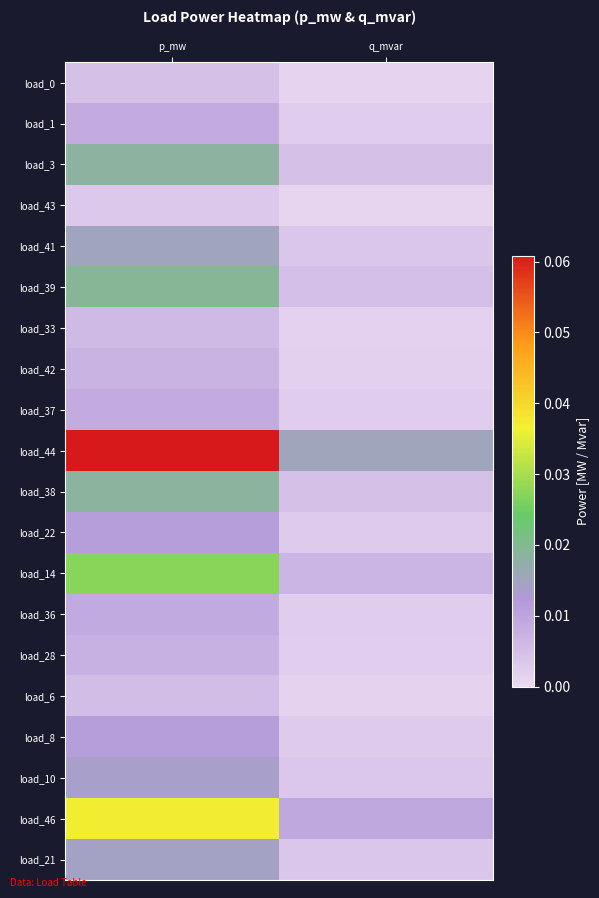

How many categories are shown in the chart?

2